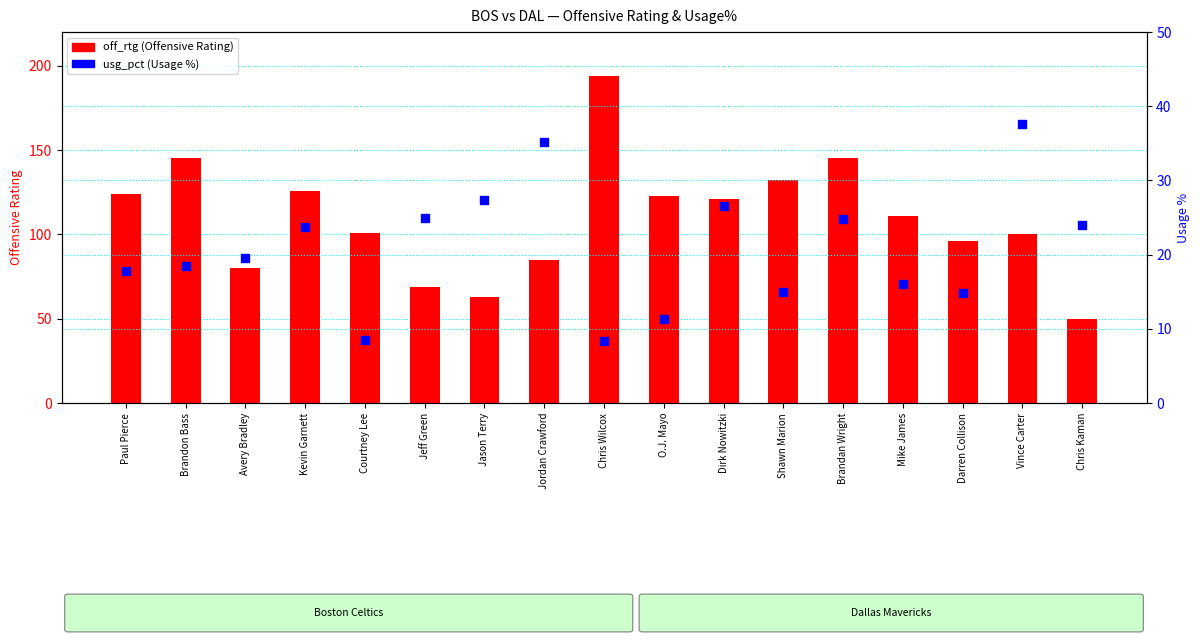

What is the total value across all series at Paul Pierce?

141.8